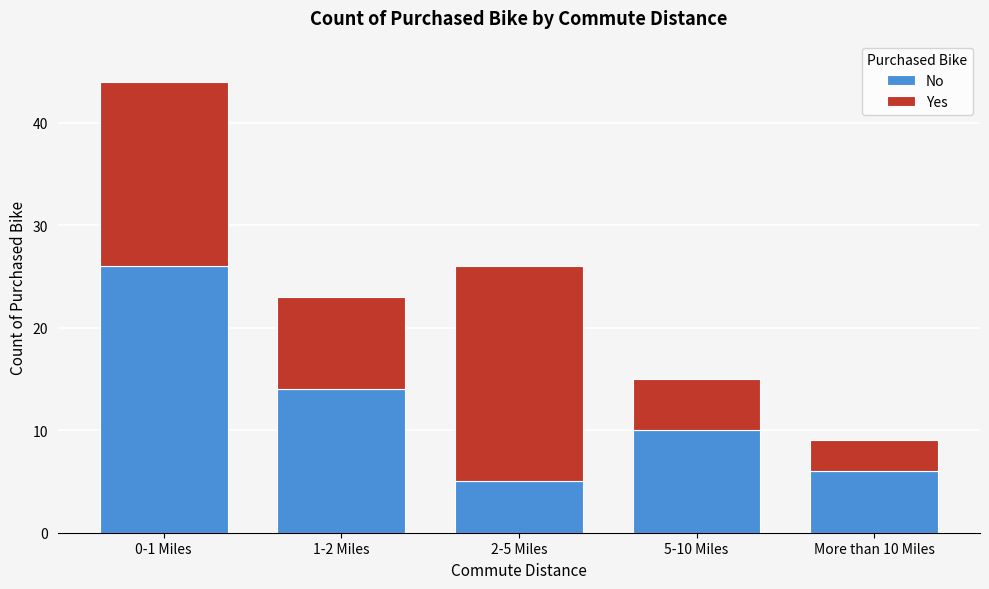

Reading left to right, what are the values for No?

0-1 Miles=26	1-2 Miles=14	2-5 Miles=5	5-10 Miles=10	More than 10 Miles=6